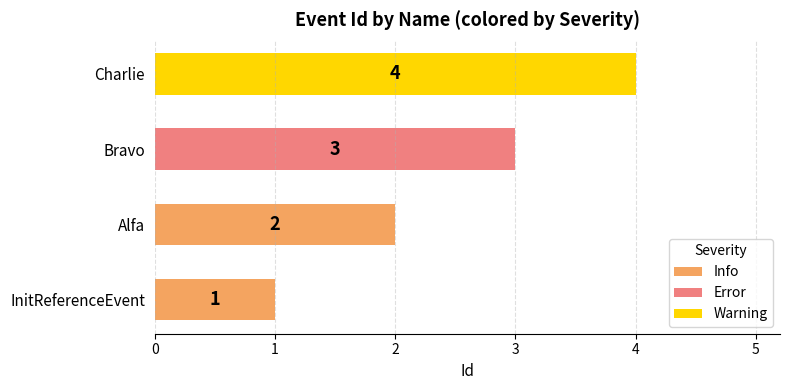

How many values are between 2 and 4?

3